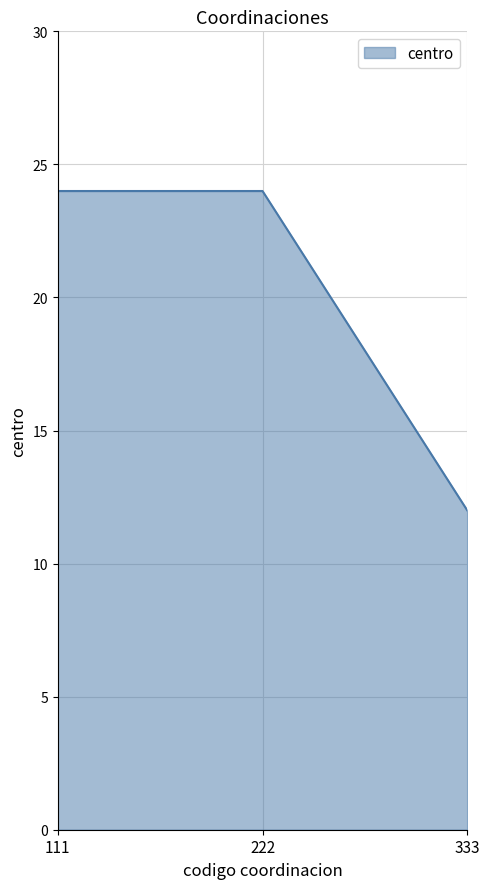

Reading left to right, transcribe all the data shown in this chart.

111=24	222=24	333=12